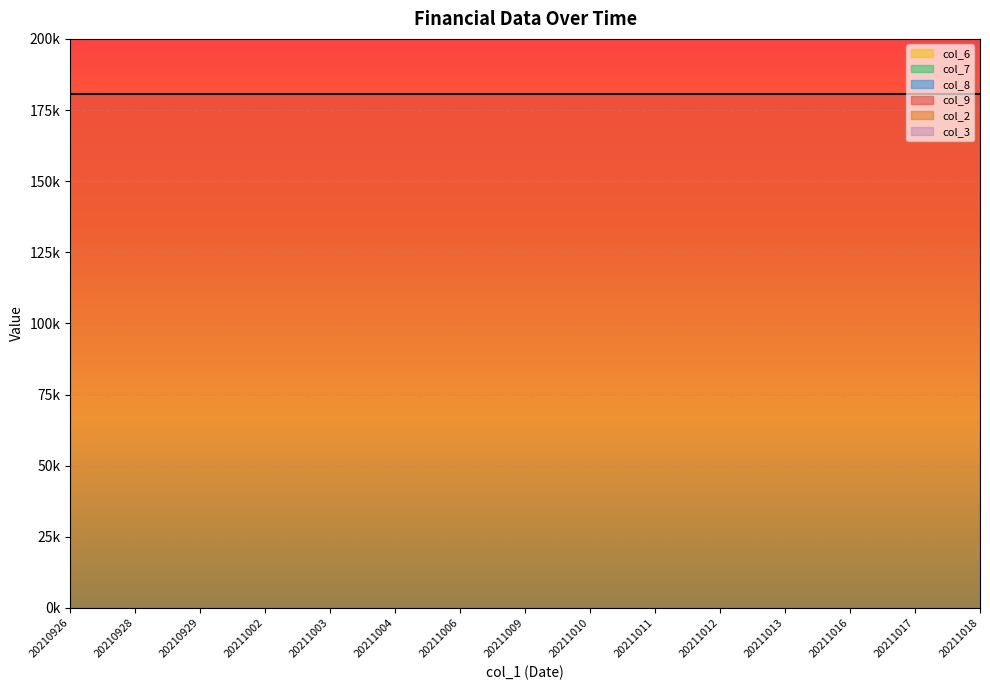

What is the value of the col_3 point at the 7th from the left?

180500